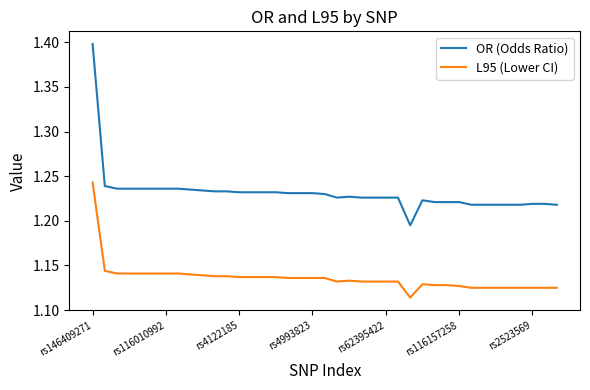

What is the maximum value shown in the chart?

1.4